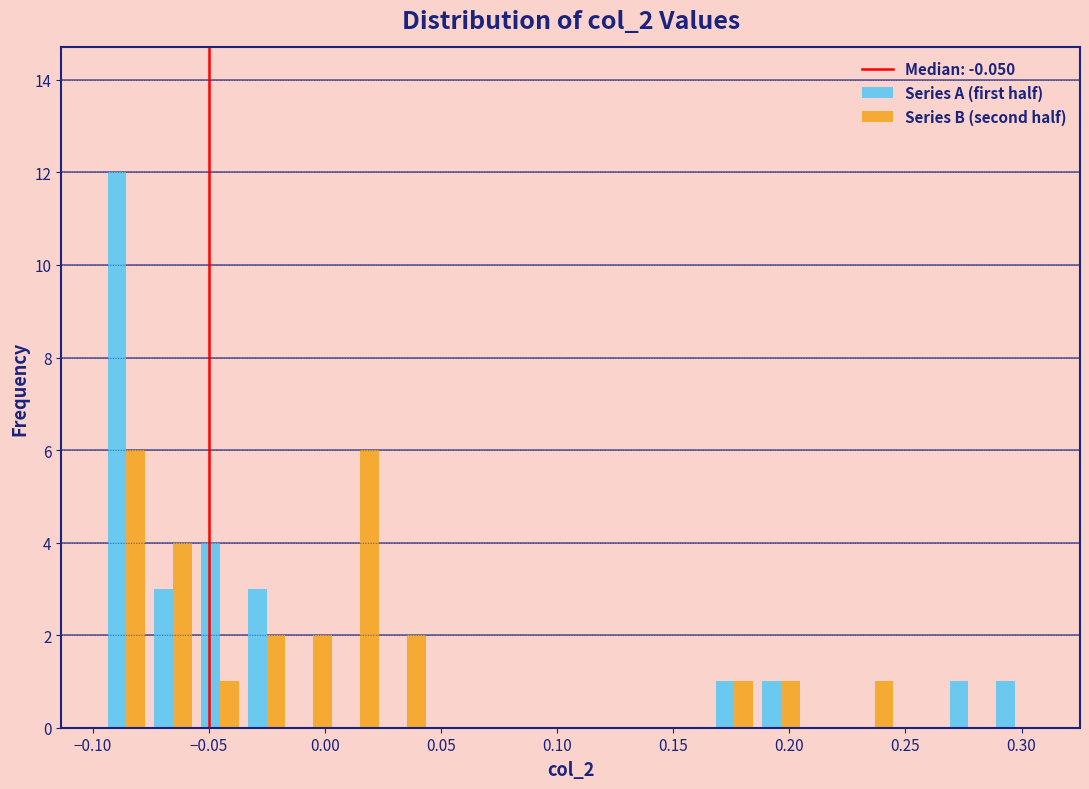

Reading left to right, transcribe this chart: for each range on the x-axis, give the height of each series' bar. Neither the bar edges nor the heights are printed on the chart, so give them approximately, as read against the axes.

-0.095 to -0.075: Series A (first half)=12	Series B (second half)=6
-0.075 to -0.055: Series A (first half)=3	Series B (second half)=4
-0.055 to -0.035: Series A (first half)=4	Series B (second half)=1
-0.035 to -0.015: Series A (first half)=3	Series B (second half)=2
-0.015 to 0.005: Series A (first half)=0	Series B (second half)=2
0.005 to 0.025: Series A (first half)=0	Series B (second half)=6
0.025 to 0.045: Series A (first half)=0	Series B (second half)=2
0.045 to 0.065: Series A (first half)=0	Series B (second half)=0
0.065 to 0.085: Series A (first half)=0	Series B (second half)=0
0.085 to 0.105: Series A (first half)=0	Series B (second half)=0
0.105 to 0.125: Series A (first half)=0	Series B (second half)=0
0.125 to 0.145: Series A (first half)=0	Series B (second half)=0
0.145 to 0.165: Series A (first half)=0	Series B (second half)=0
0.165 to 0.185: Series A (first half)=1	Series B (second half)=1
0.185 to 0.205: Series A (first half)=1	Series B (second half)=1
0.205 to 0.225: Series A (first half)=0	Series B (second half)=0
0.225 to 0.245: Series A (first half)=0	Series B (second half)=1
0.245 to 0.265: Series A (first half)=0	Series B (second half)=0
0.265 to 0.285: Series A (first half)=1	Series B (second half)=0
0.285 to 0.305: Series A (first half)=1	Series B (second half)=0